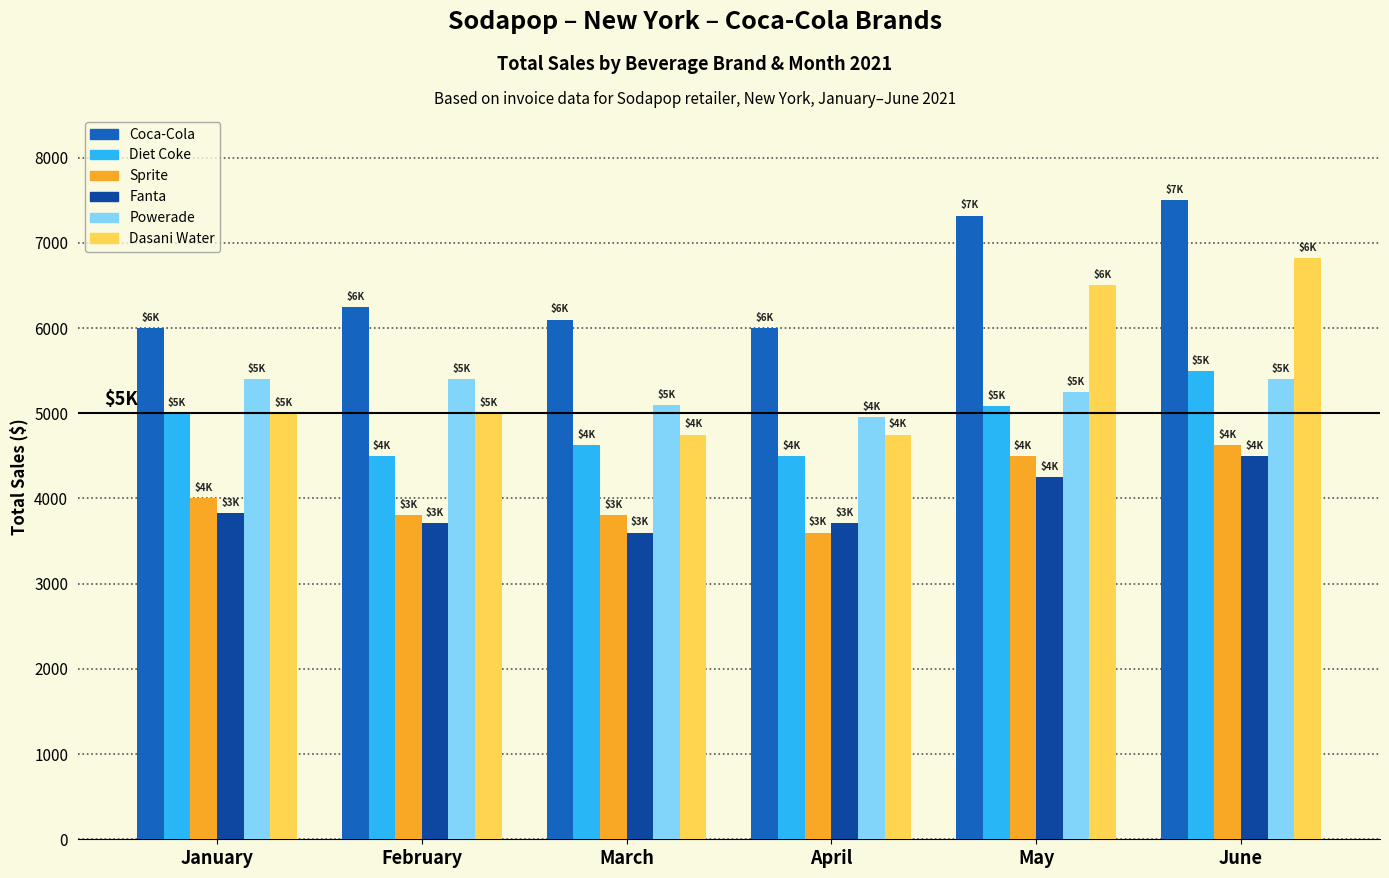

What is the highest value of the Sprite series?

4625.0